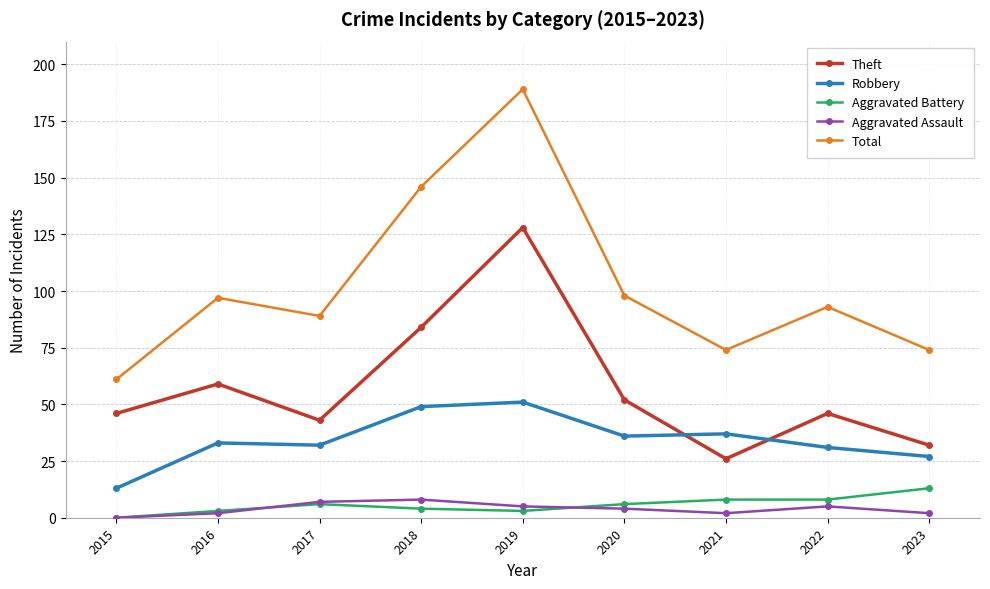

How many series are shown in this chart?

5